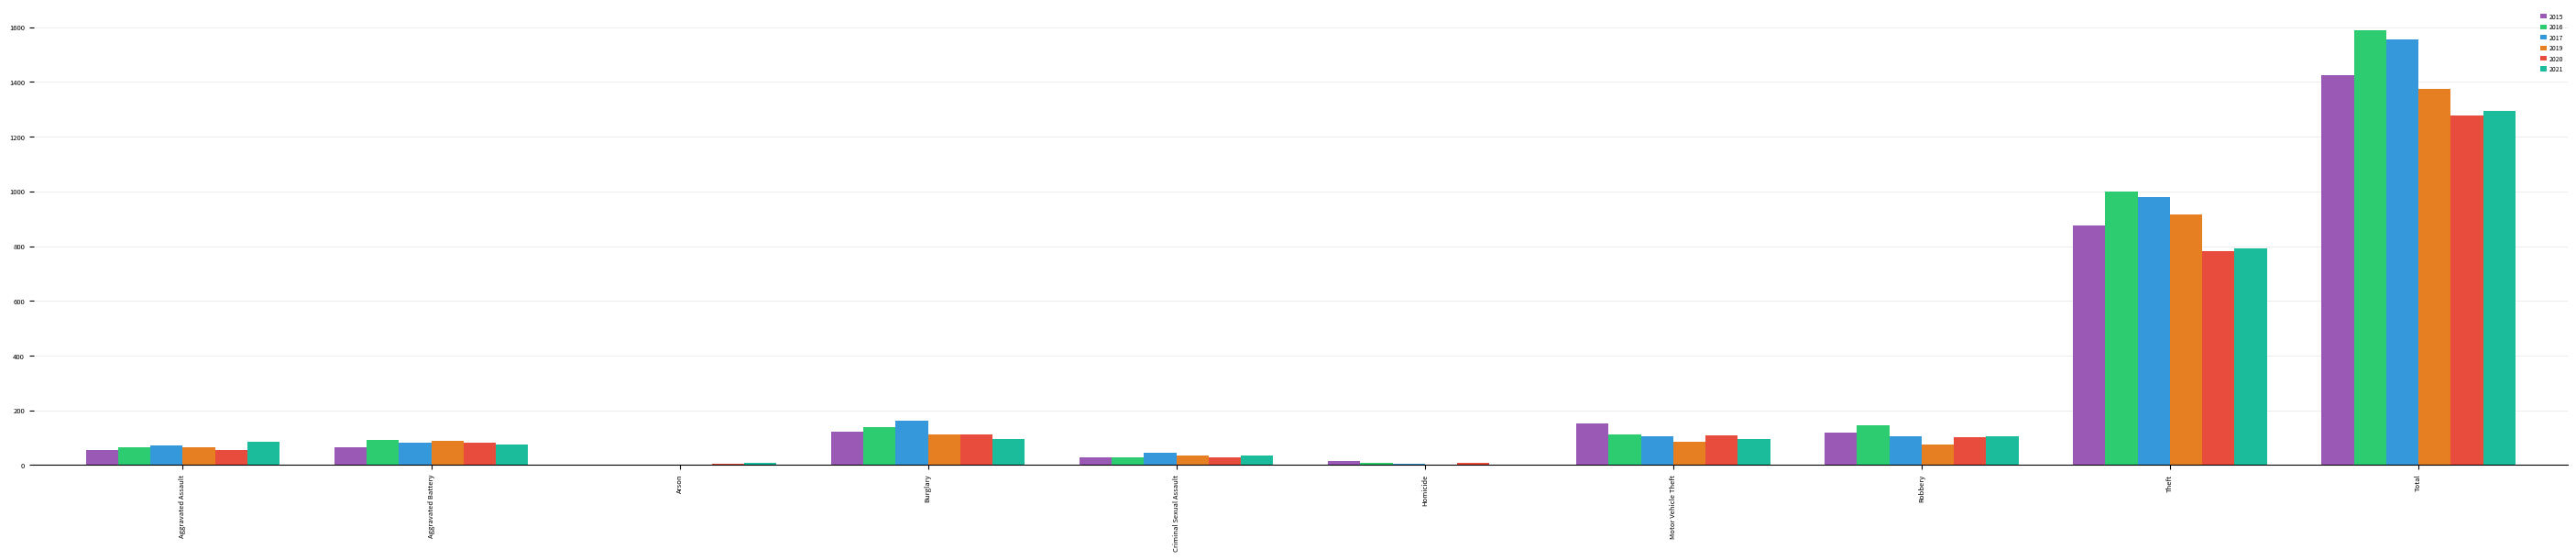

What is the sum of the 2019 values at Aggravated Battery and Aggravated Assault?

153